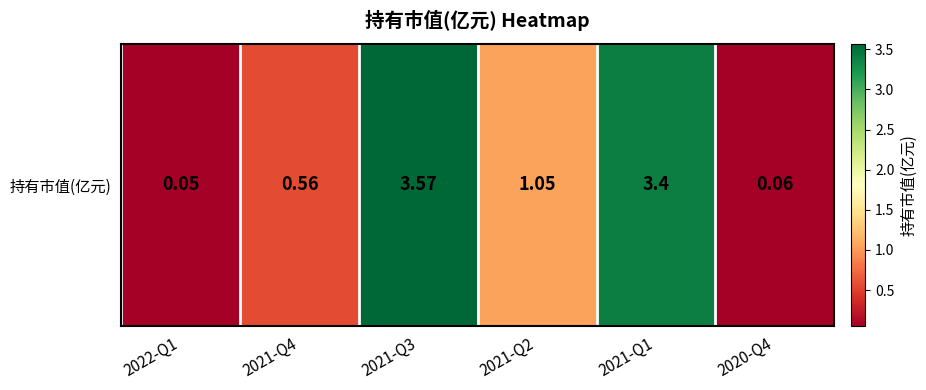

At which label is the value closest to 1?

2021-Q2